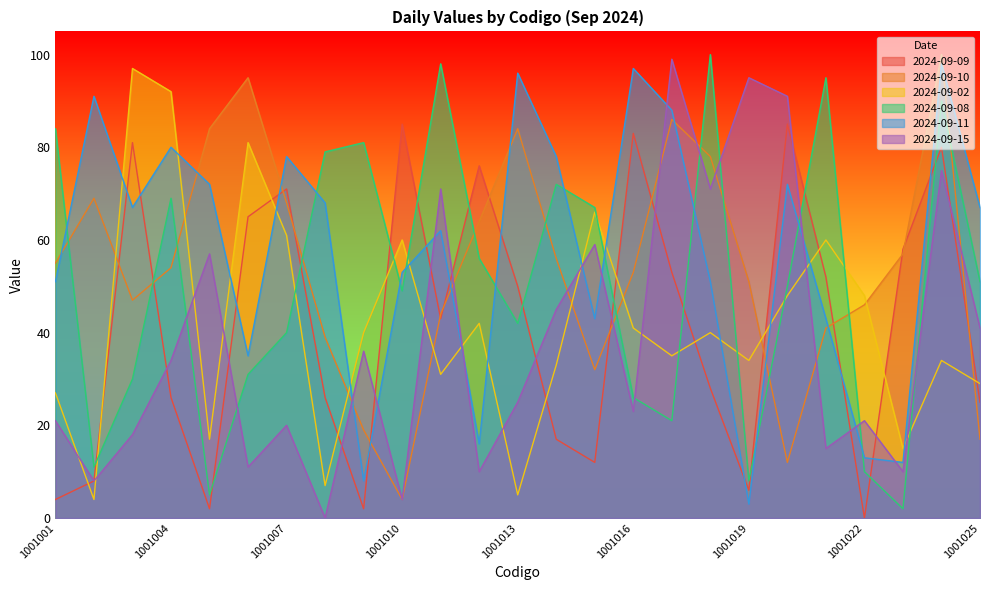

What are all the series names shown in the legend?

2024-09-09, 2024-09-10, 2024-09-02, 2024-09-08, 2024-09-11, 2024-09-15